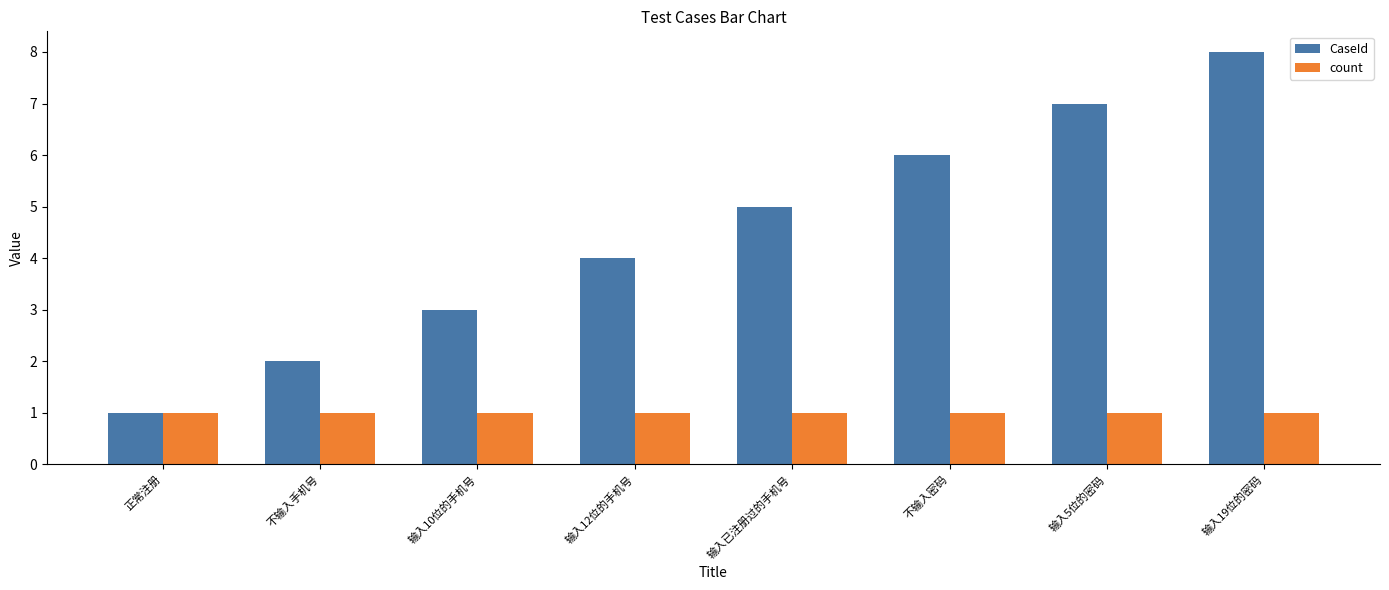

What is the difference between the maximum and minimum values in the CaseId series?

7